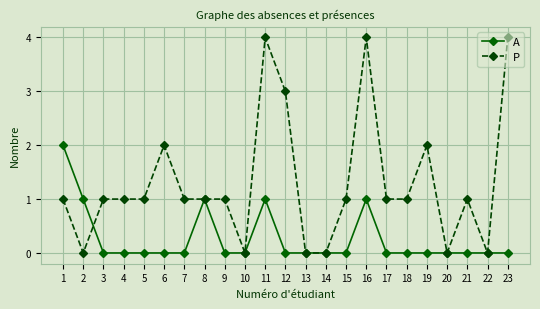

Reading right to left, what are all the values shown in this chart?

A: 23=0	22=0	21=0	20=0	19=0	18=0	17=0	16=1	15=0	14=0	13=0	12=0	11=1	10=0	9=0	8=1	7=0	6=0	5=0	4=0	3=0	2=1	1=2
P: 23=4	22=0	21=1	20=0	19=2	18=1	17=1	16=4	15=1	14=0	13=0	12=3	11=4	10=0	9=1	8=1	7=1	6=2	5=1	4=1	3=1	2=0	1=1